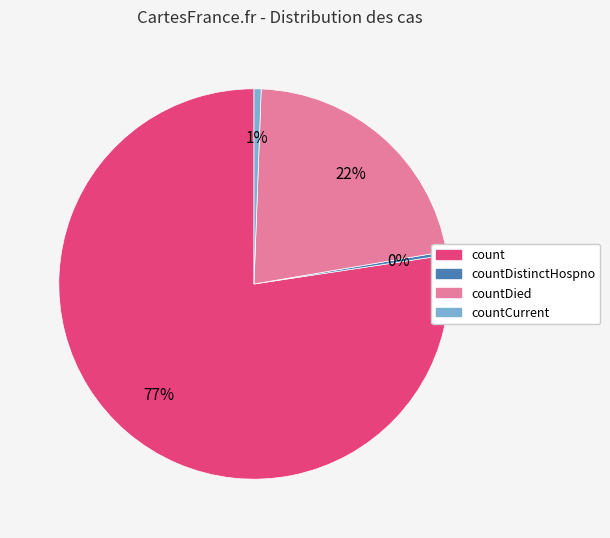

Is there any slice that represents more than half of the pie?

Yes